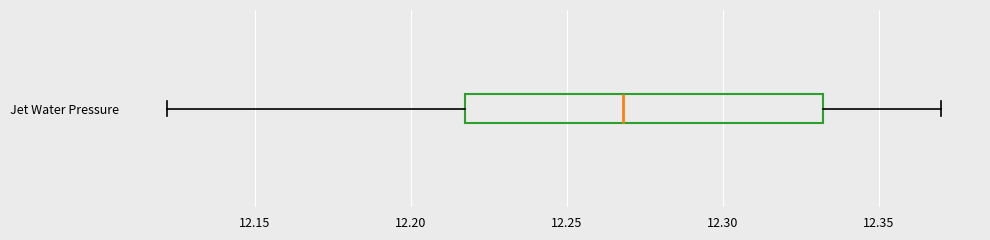

Transcribe this box plot: give where the median line is, the range the box spans, and where the two whiskers end, as read against the x-axis. The values are not printed on the chart, so give them approximately, as read against the axis.

median 12.27, box 12.22 to 12.33, whiskers 12.12 to 12.37